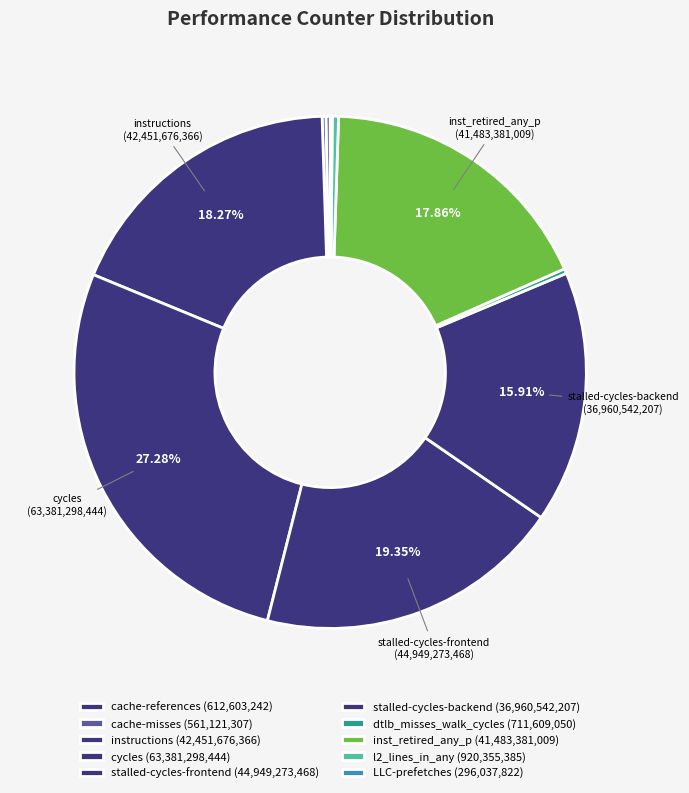

Between inst_retired_any_p and LLC-prefetches, which is larger?

inst_retired_any_p